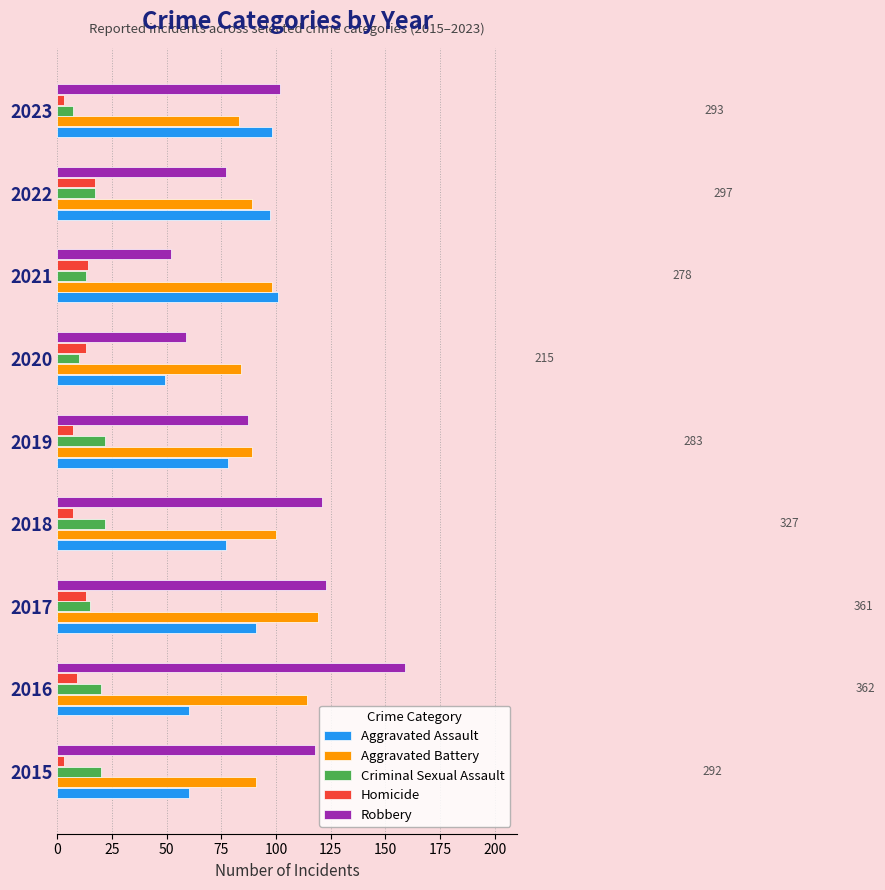

Is it true that Robbery equals 121 at 2018?

True